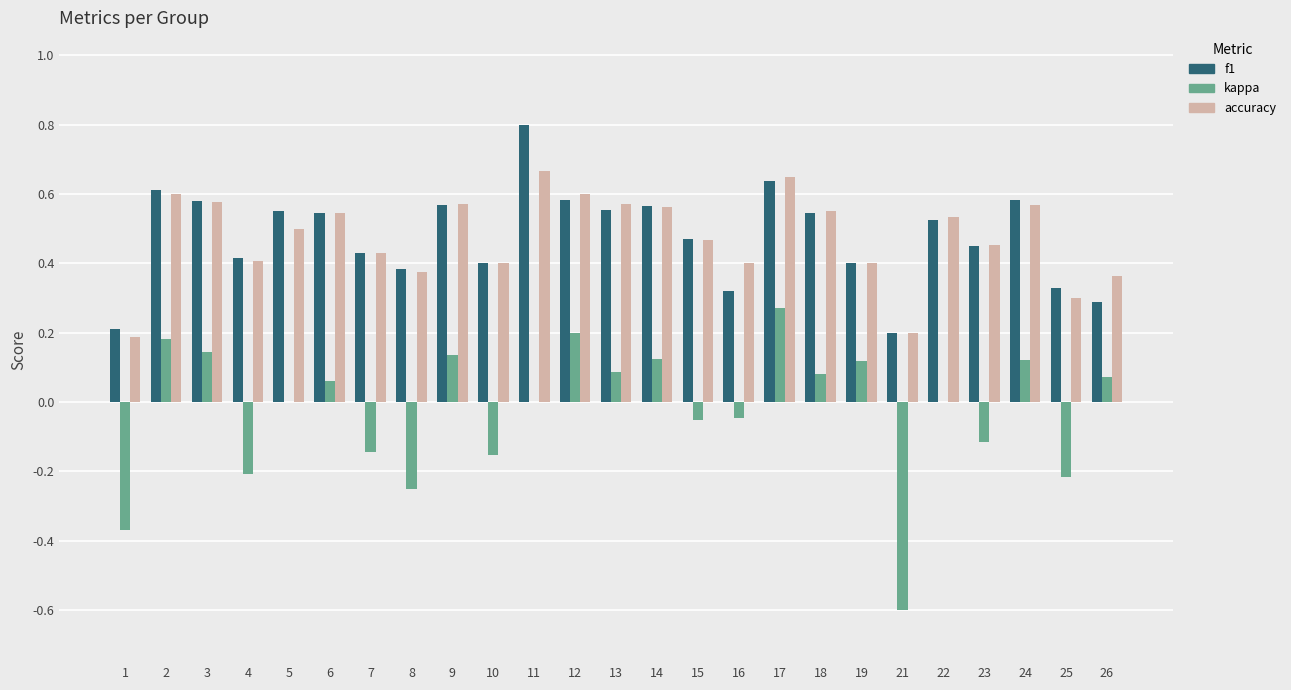

At which category is the sum across all series the highest?

17